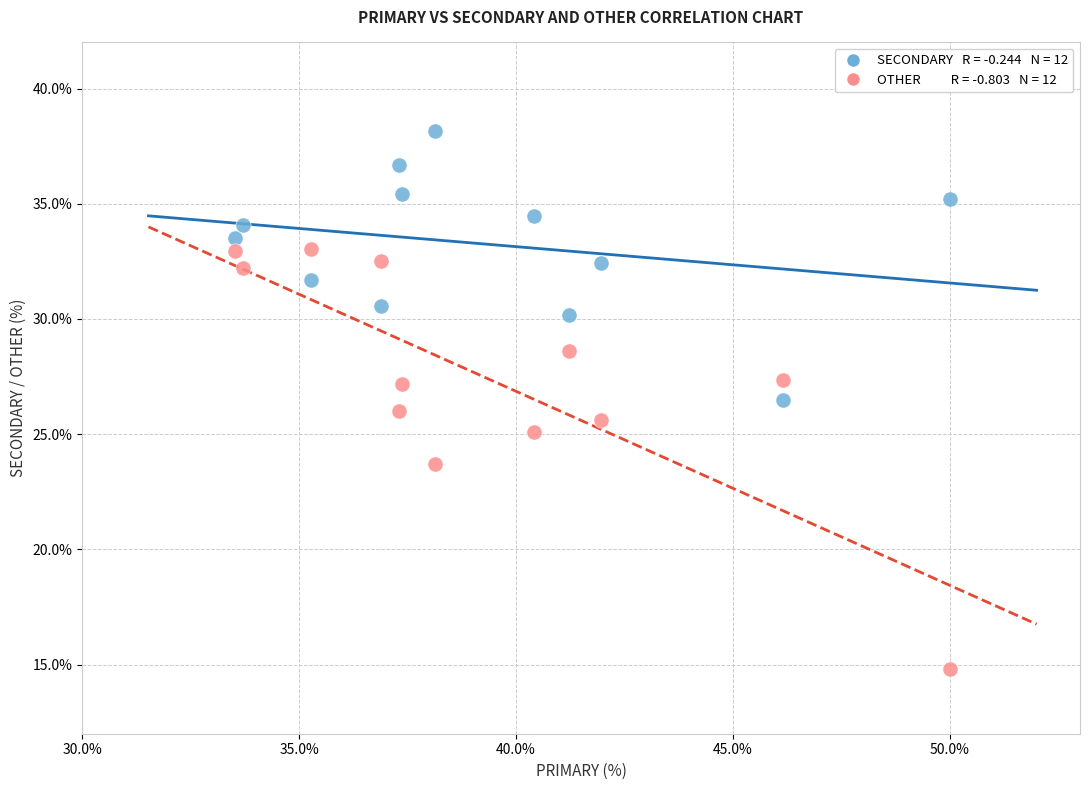

Across all data points, what is the range of Y values (max minus min)?

23.4